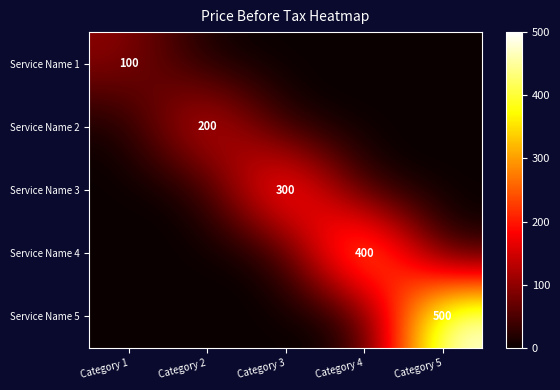

Which series has the largest range (max minus min)?

Service Name 5